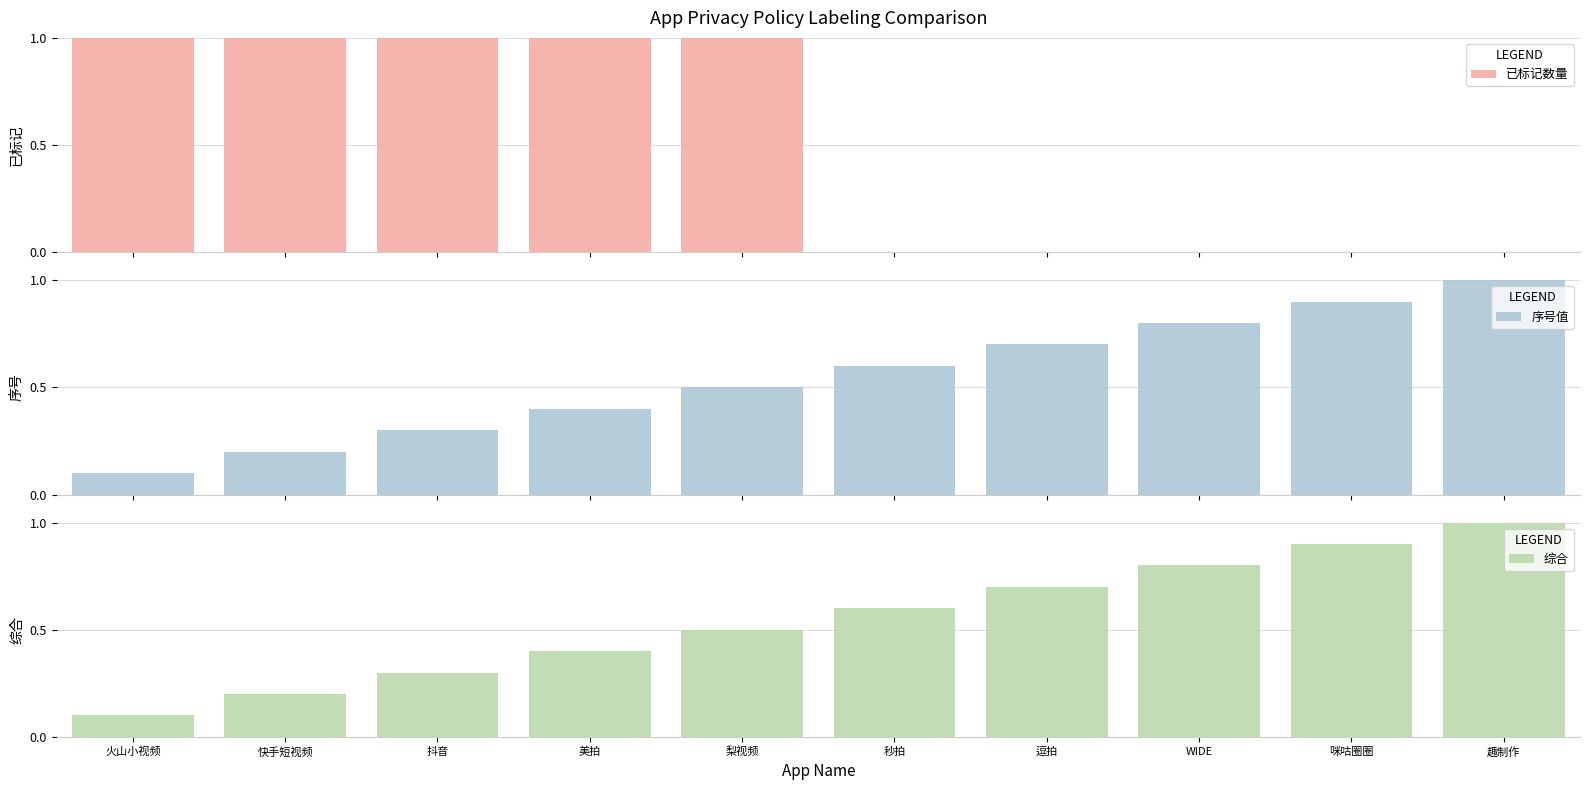

Rank the series by their maximum value, from highest to lowest.

已标记数量, 序号值, 综合